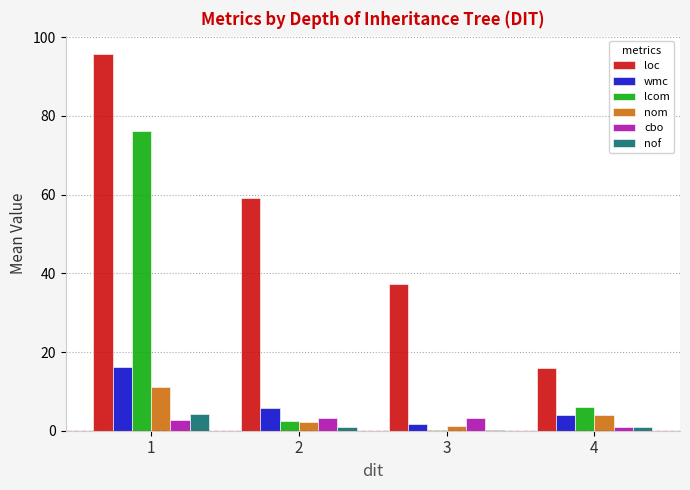

The loc series shows 28.5 at 4. True or false?

False